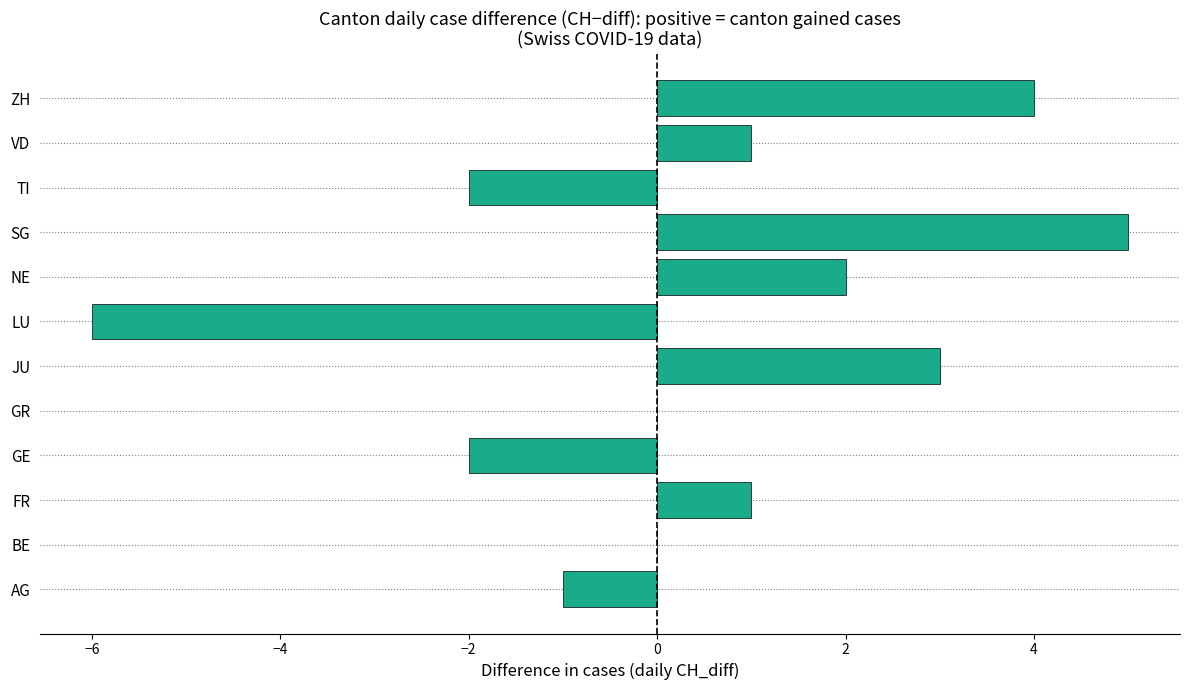

The value at GE is -2. True or false?

True